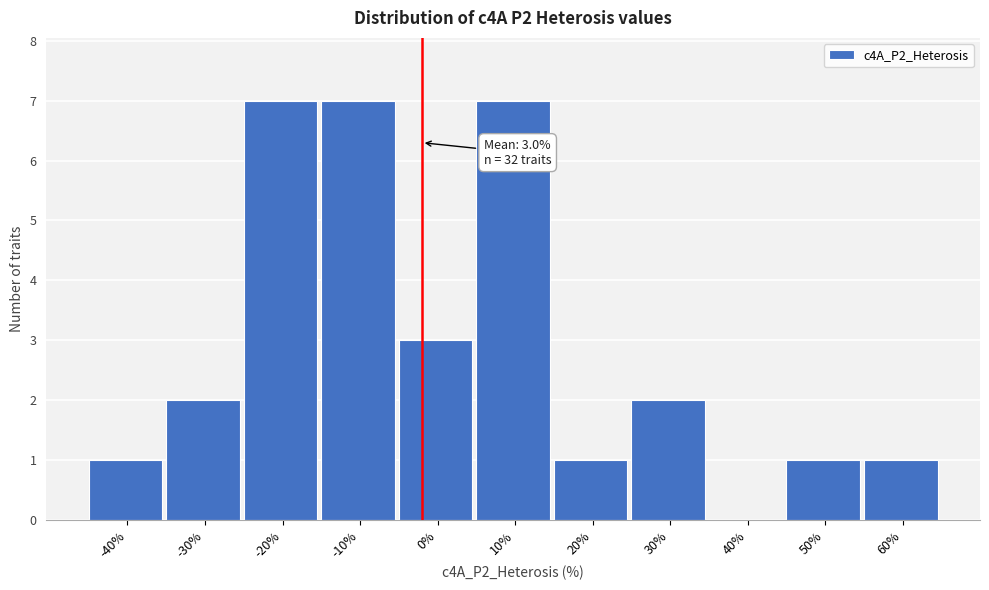

Reading left to right, what are all the values shown in this chart?

-40%=1	-30%=2	-20%=7	-10%=7	0%=3	10%=7	20%=1	30%=2	40%=0	50%=1	60%=1